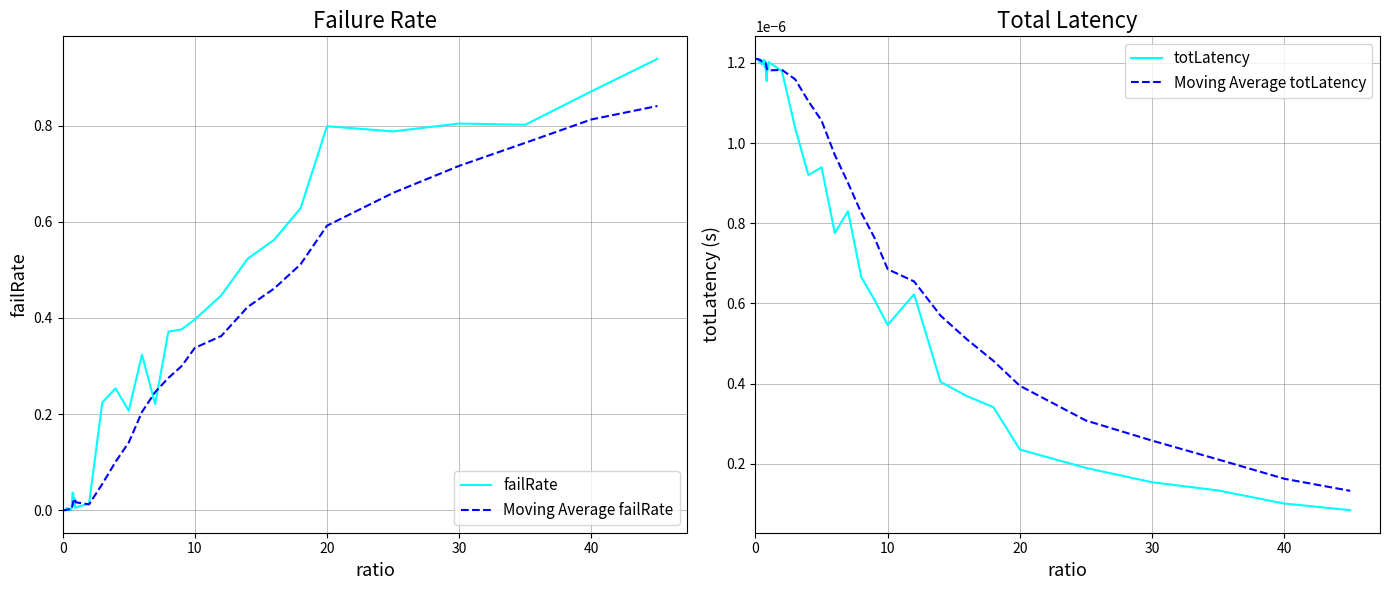

Rank the series at 10 from highest to lowest value.

failRate, Moving Average failRate, Moving Average totLatency, totLatency